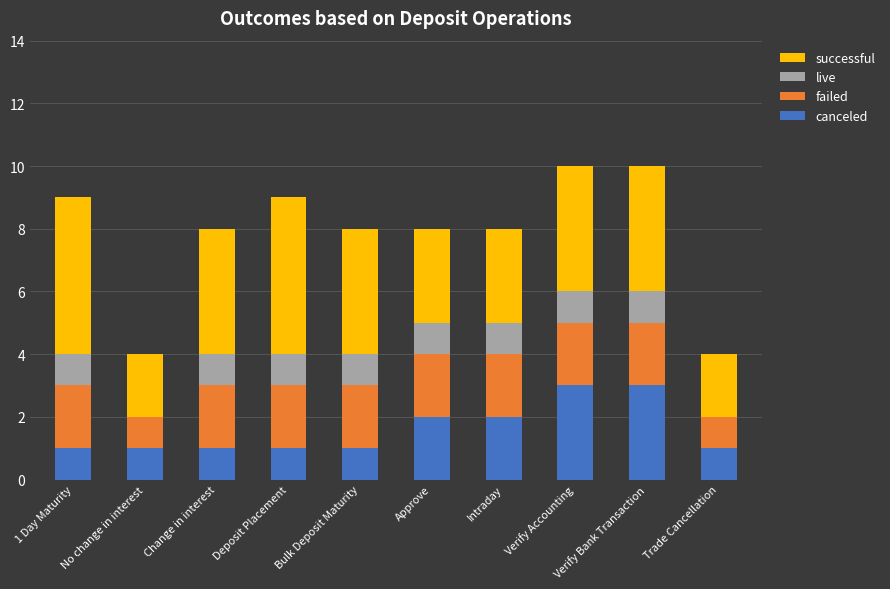

What is the maximum value for canceled?

3